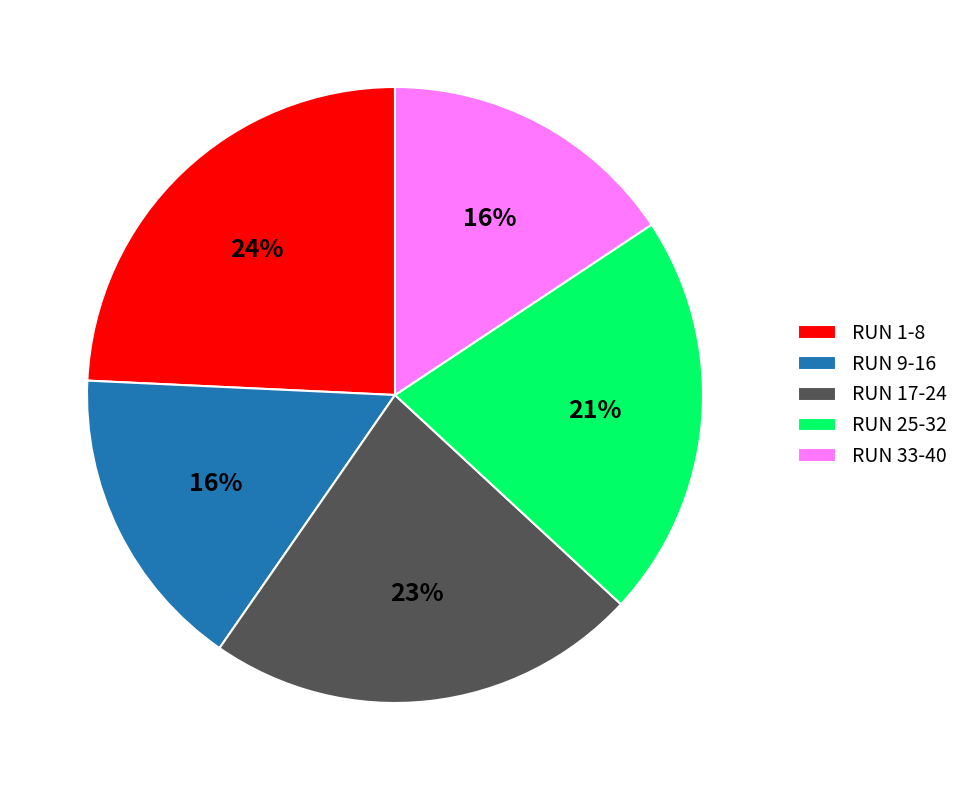

To the nearest percent, what is the average slice percentage?

20%